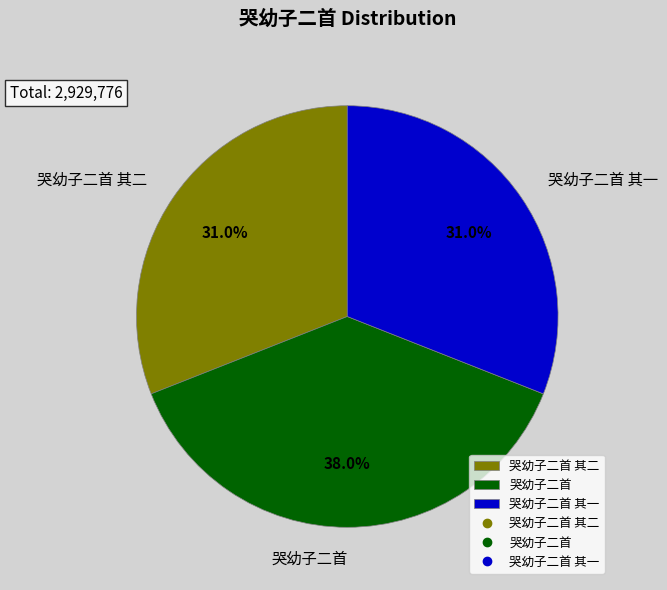

To the nearest percent, what is the average slice percentage?

33%